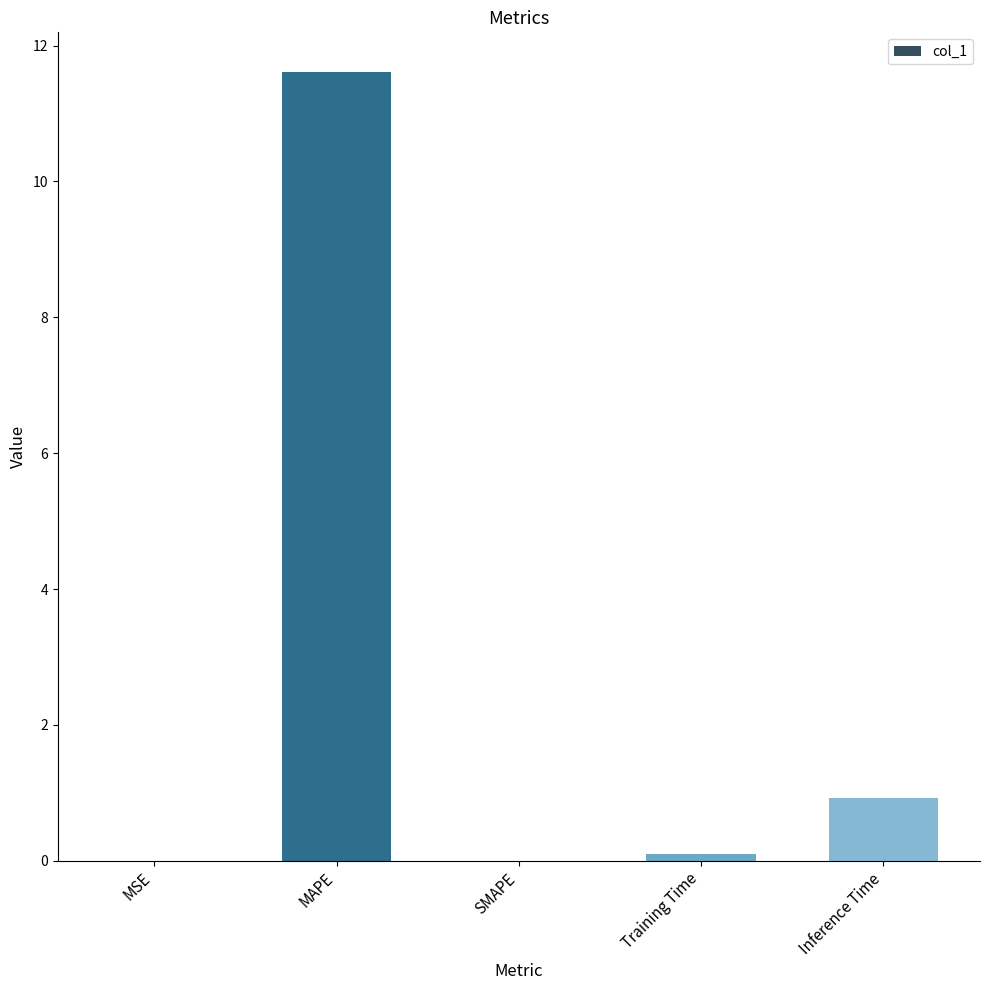

Between Training Time and Inference Time, which is larger?

Inference Time